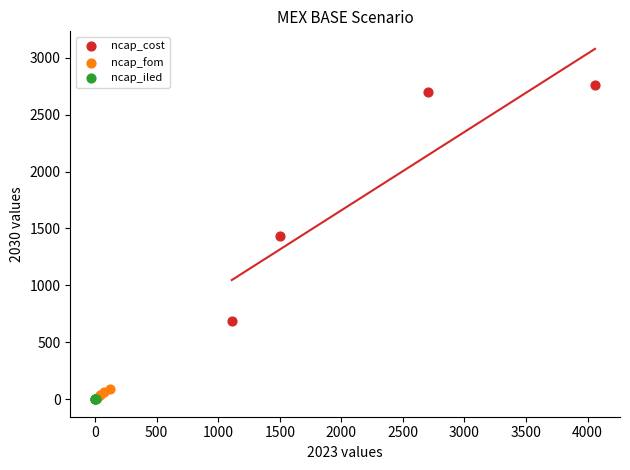

Which series contains the highest Y value?

ncap_cost